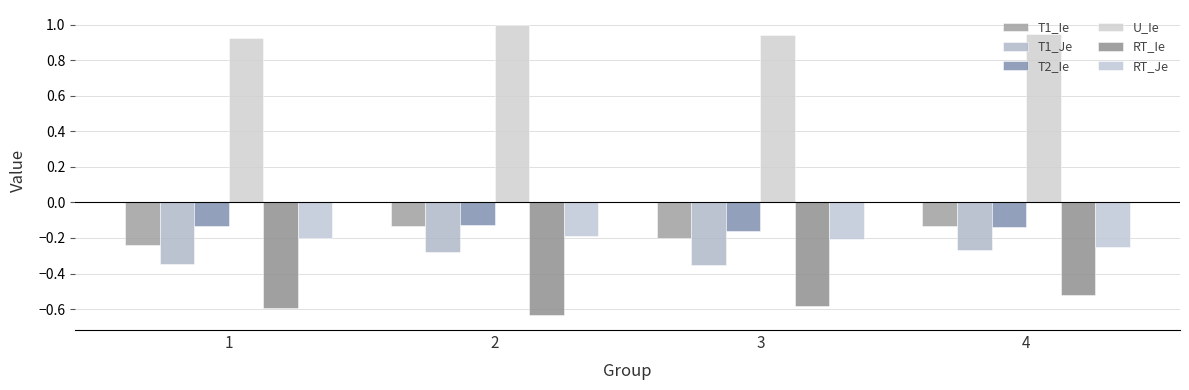

Is it true that T1_Ie equals -0.0 at 2?

False